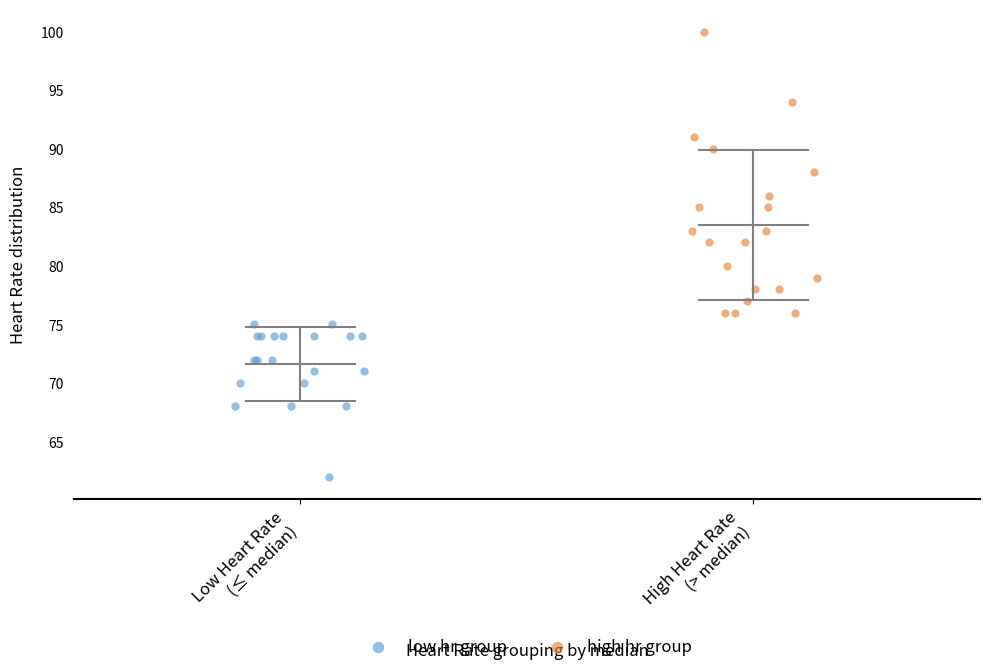

Which series contains the lowest Y value?

low hr group